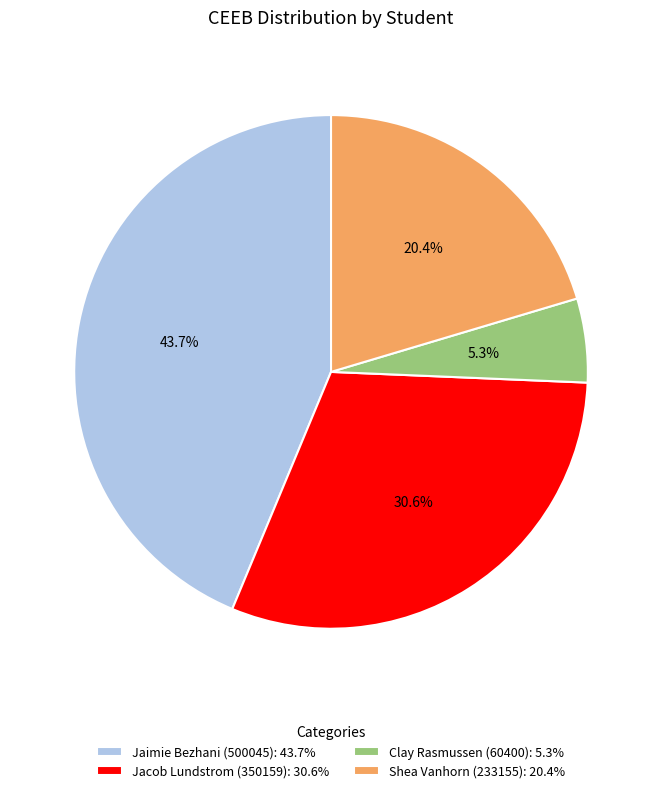

Is there a majority slice in this chart?

No